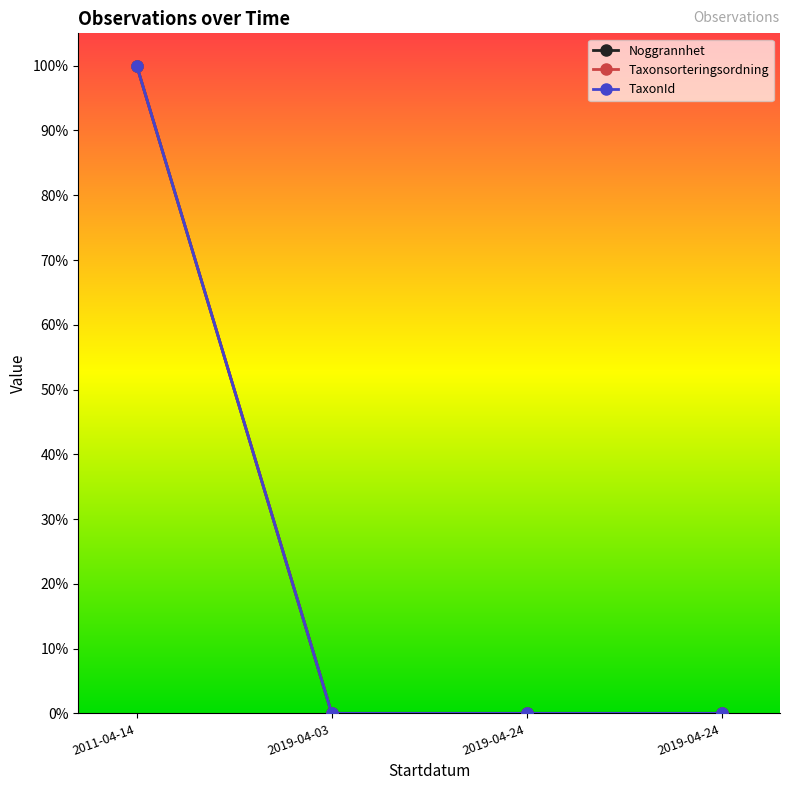

At which category is the sum across all series the highest?

2011-04-14